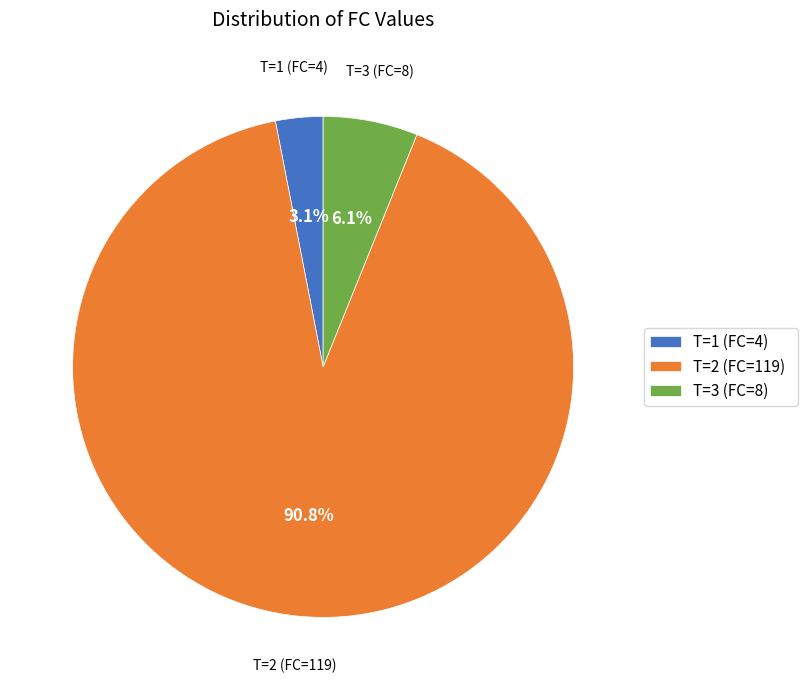

Rank the categories by value from highest to lowest.

T=2 (FC=119), T=3 (FC=8), T=1 (FC=4)